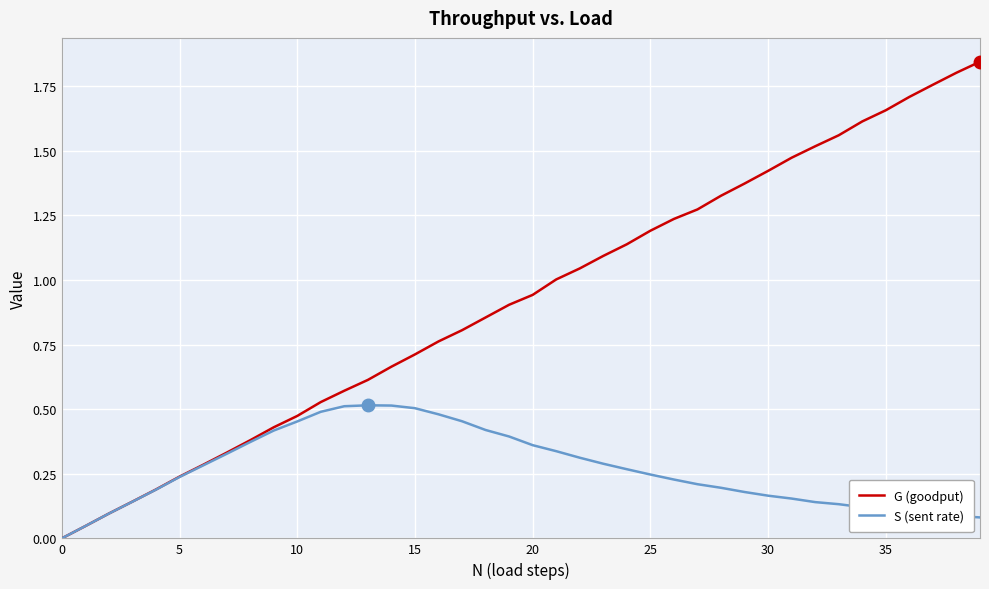

How many categories are shown in the chart?

40